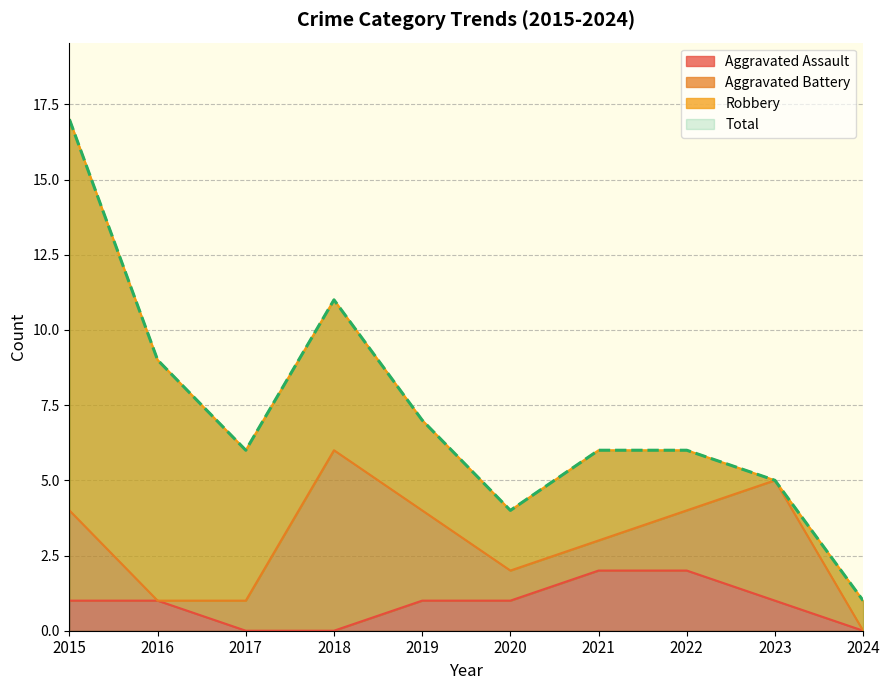

True or false: Aggravated Assault has more than 1 interior local peaks.

False